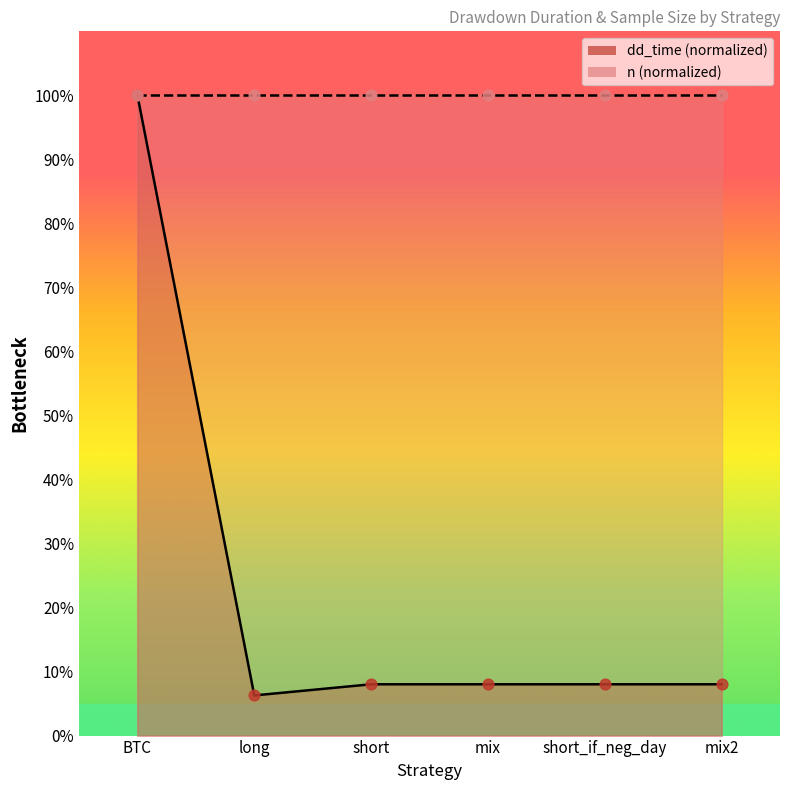

What is the ratio of the value at long to the value at BTC?

0.1